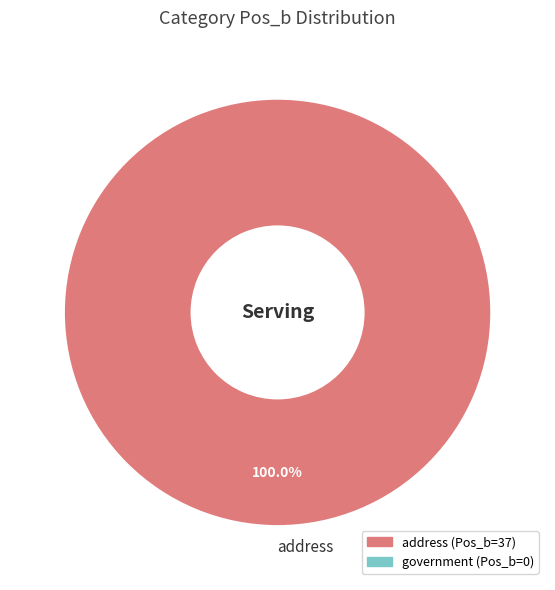

Rank the categories by value from lowest to highest.

address